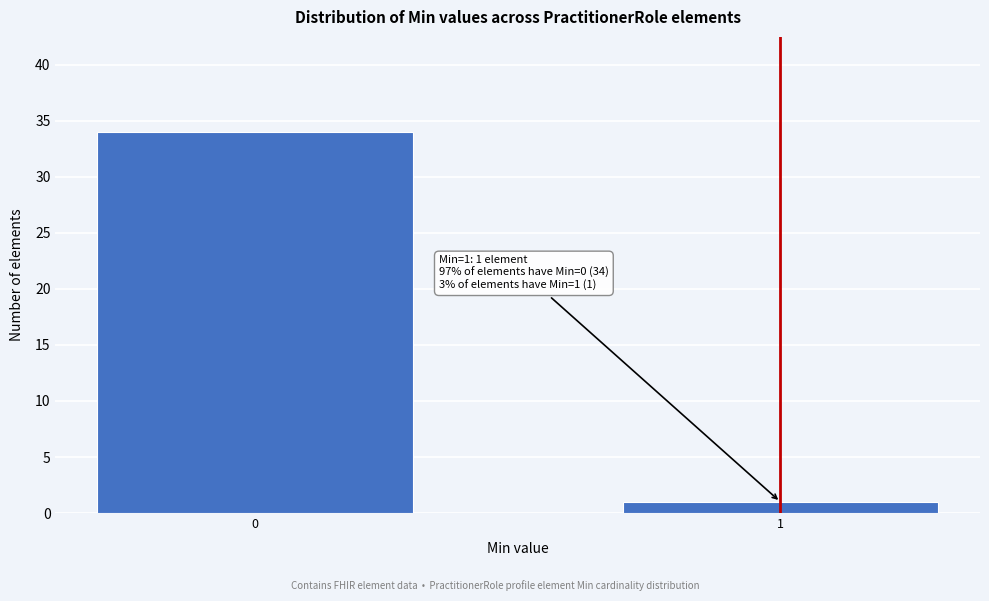

Reading left to right, list all the values displayed in this chart.

0=34	1=1